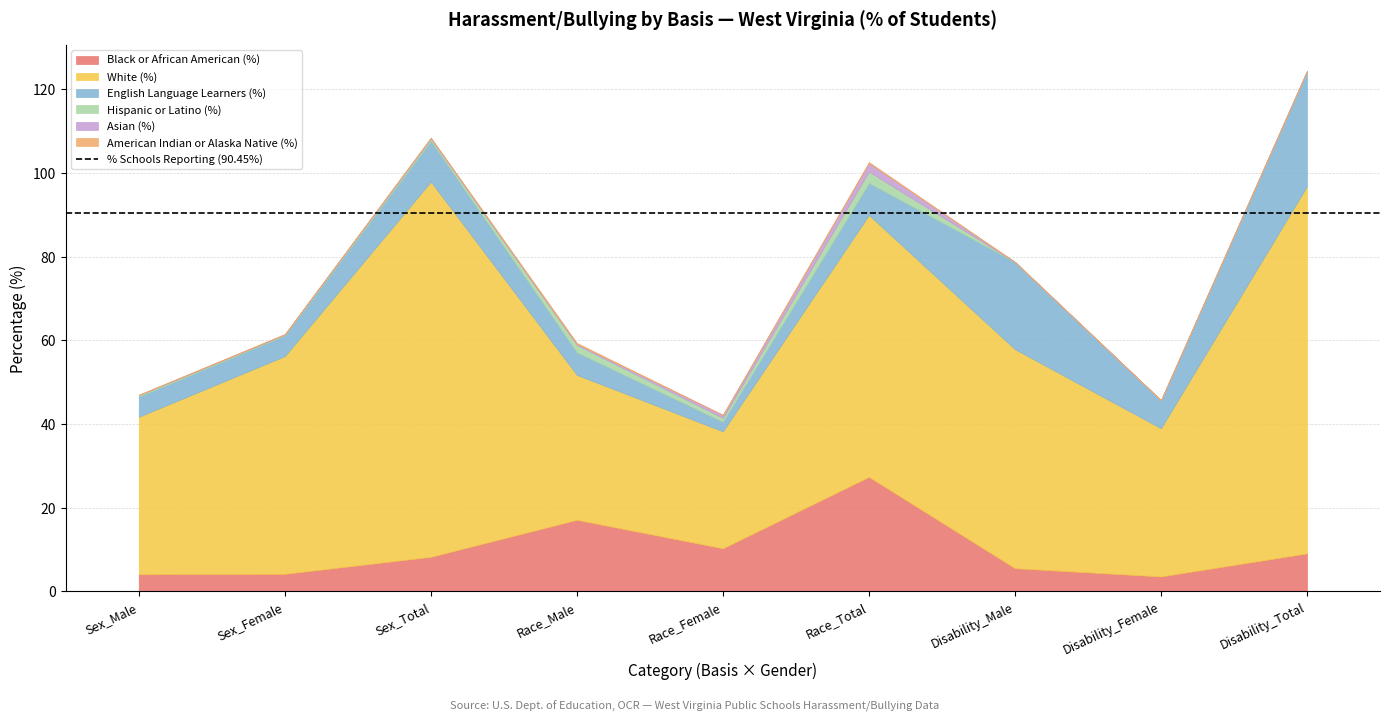

True or false: American Indian or Alaska Native (%) and Hispanic or Latino (%) cross at least once.

False